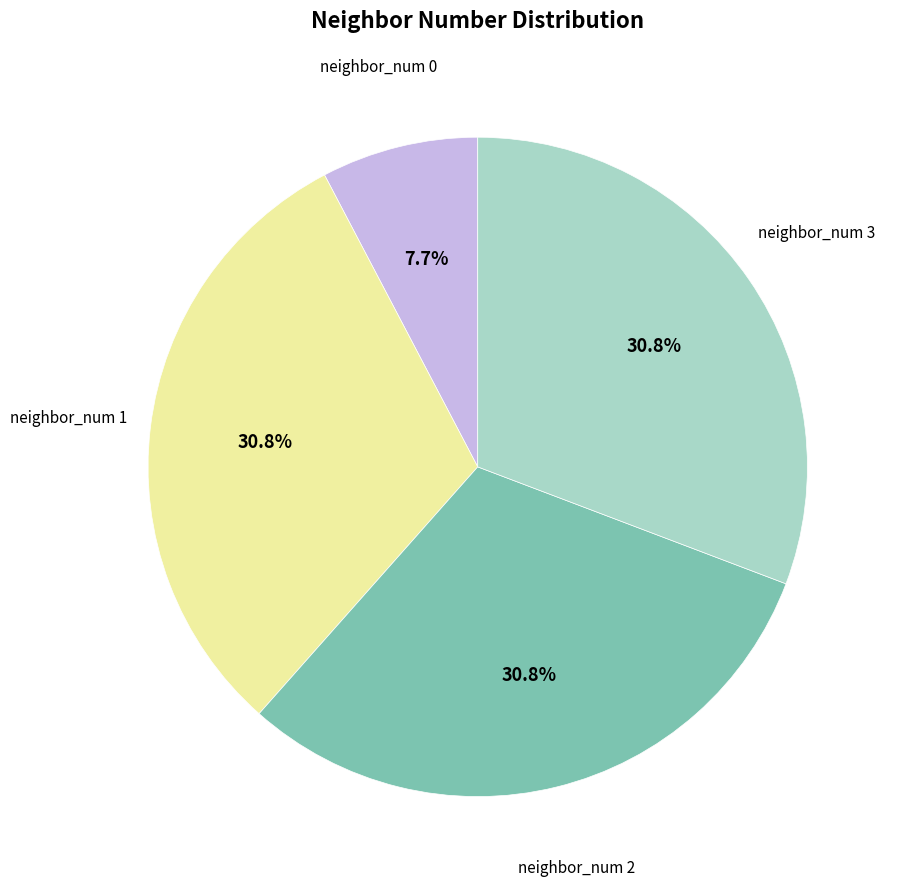

Which slice is the smallest?

neighbor_num 0